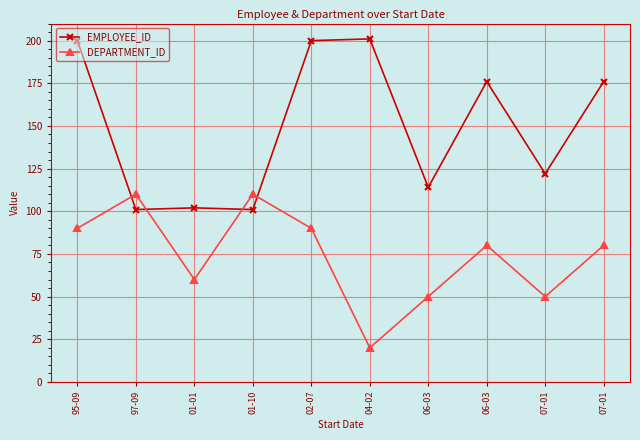

What is the difference between the EMPLOYEE_ID values at 07-01 and 97-09?

21